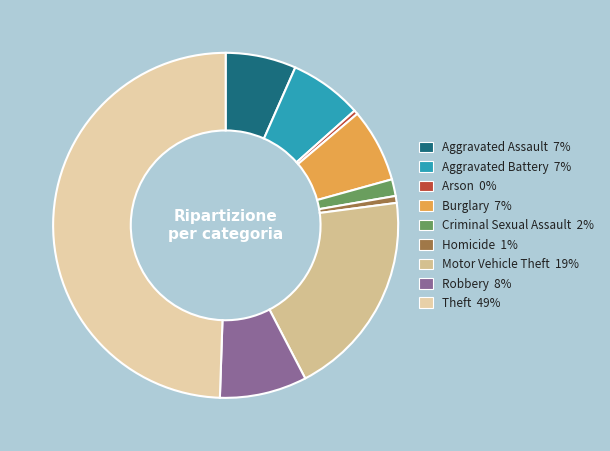

To the nearest percent, what is the difference between the largest and smallest slice percentages?

49%